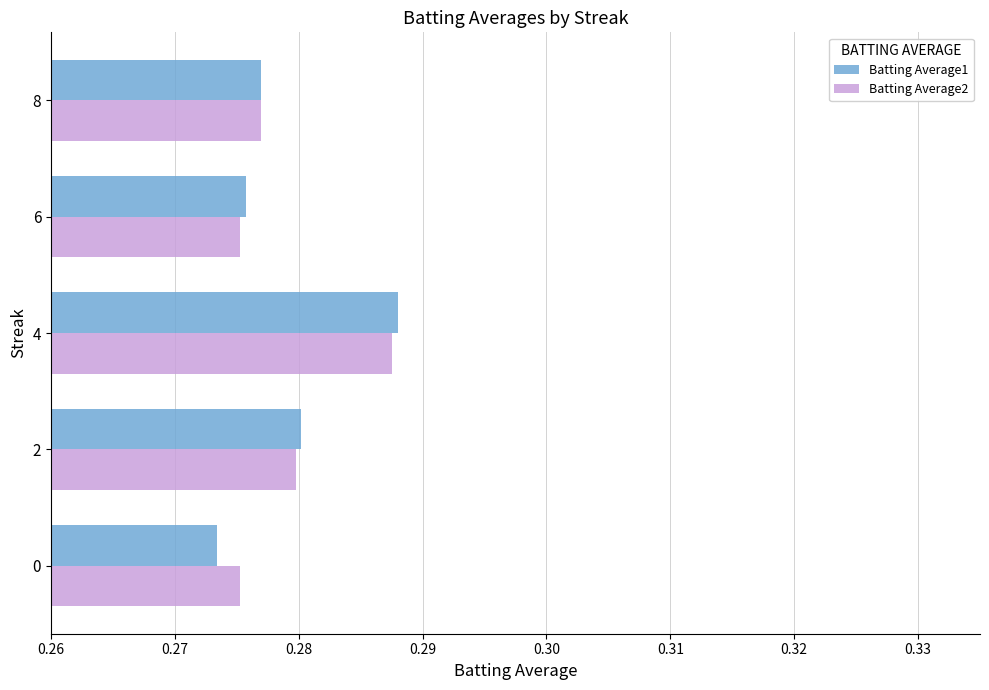

What is the sum of all Batting Average2 values?

1.4